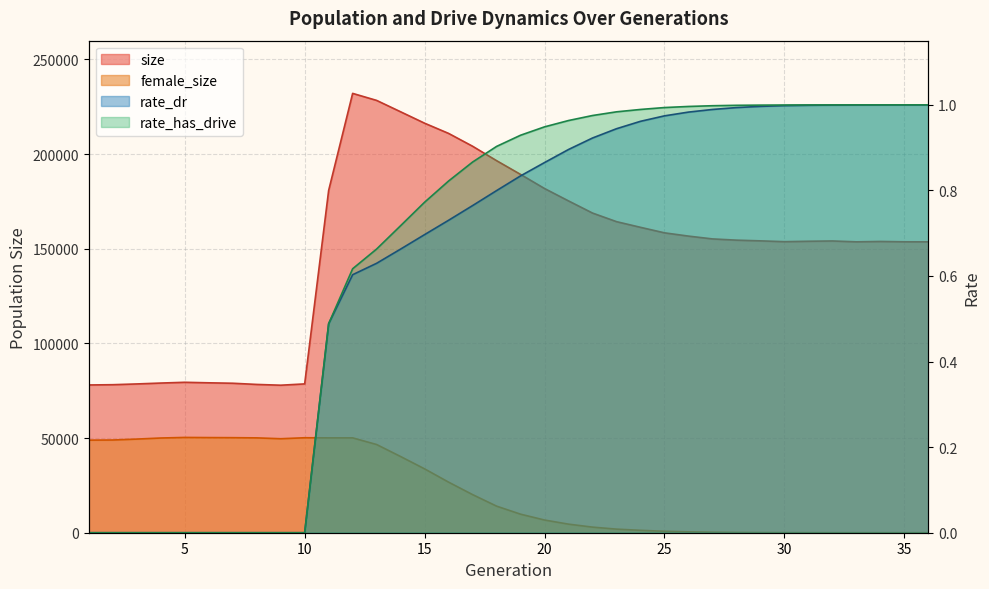

What are all the series names shown in the legend?

size, female_size, rate_dr, rate_has_drive